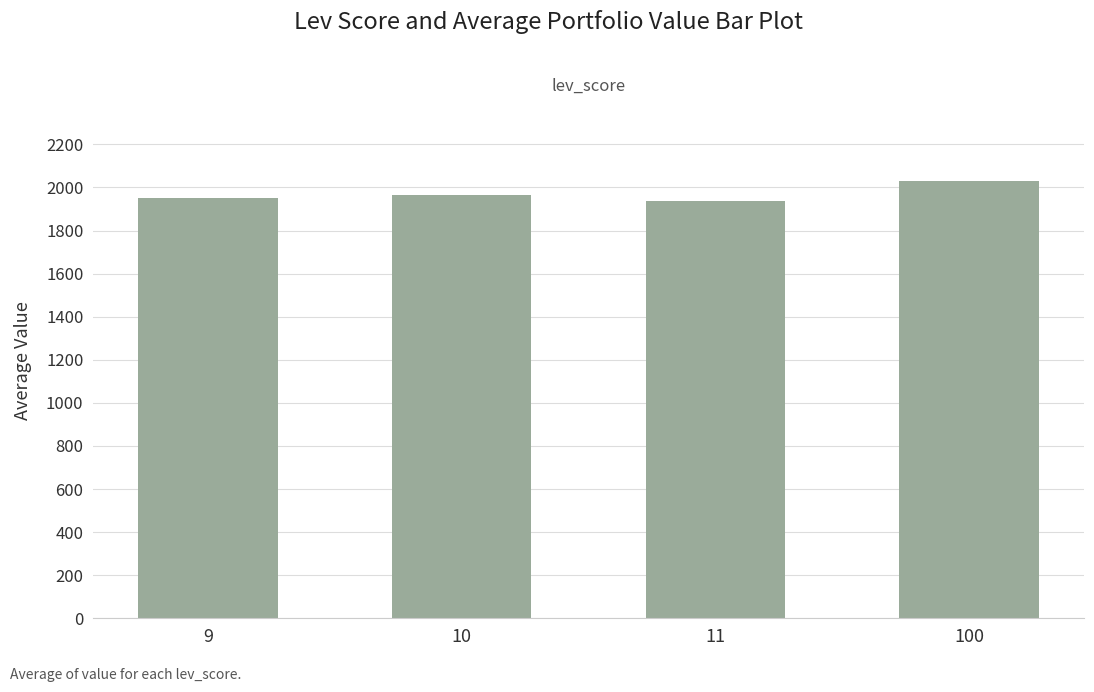

How many data points are above 1962?

2